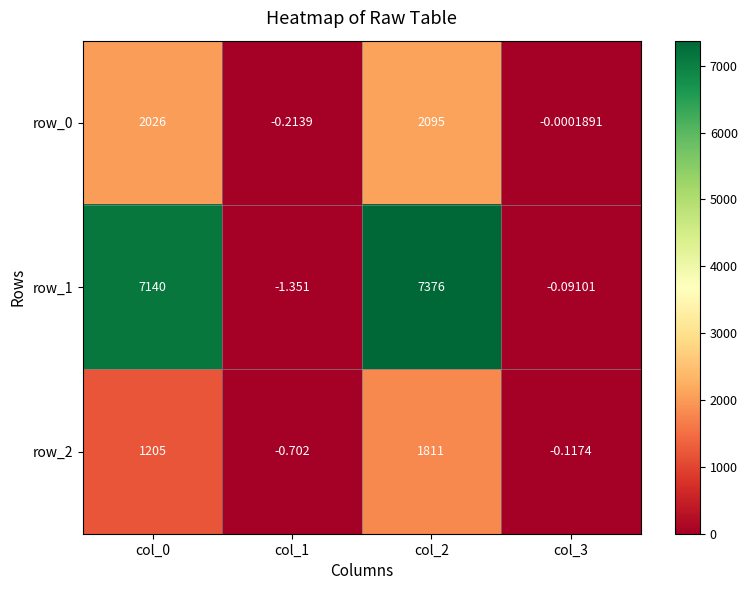

Which series has the largest total across all categories?

row_1